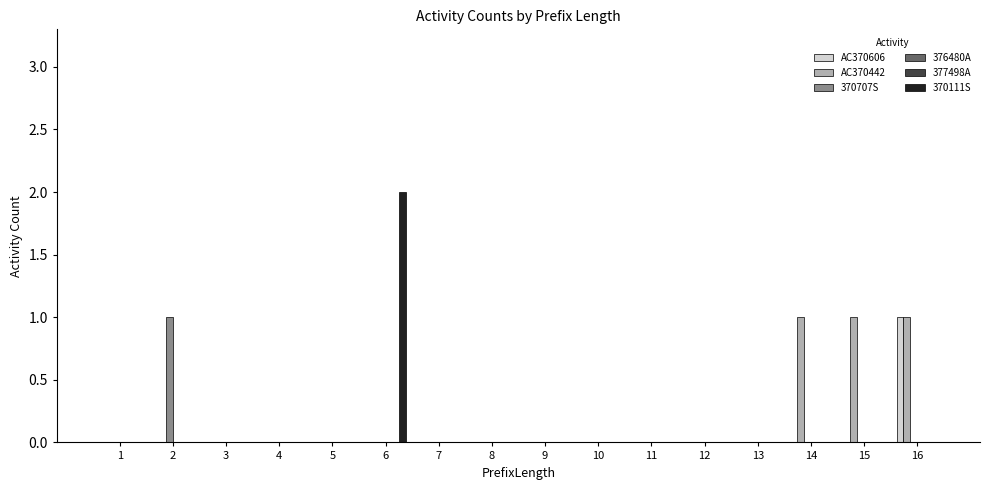

Which series has the largest range (max minus min)?

370111S